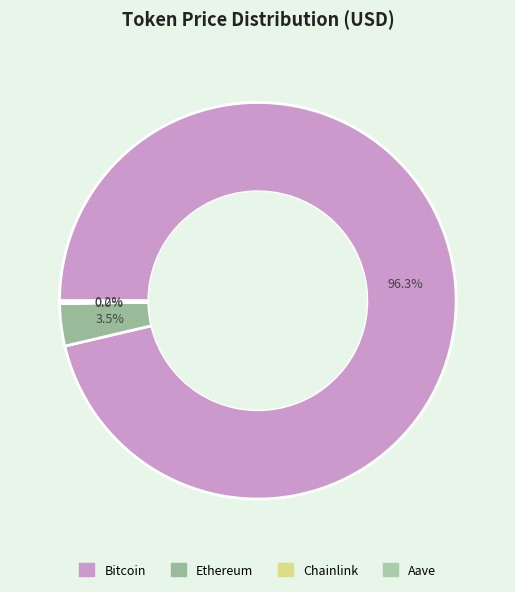

To the nearest percent, what is the average slice percentage?

25%